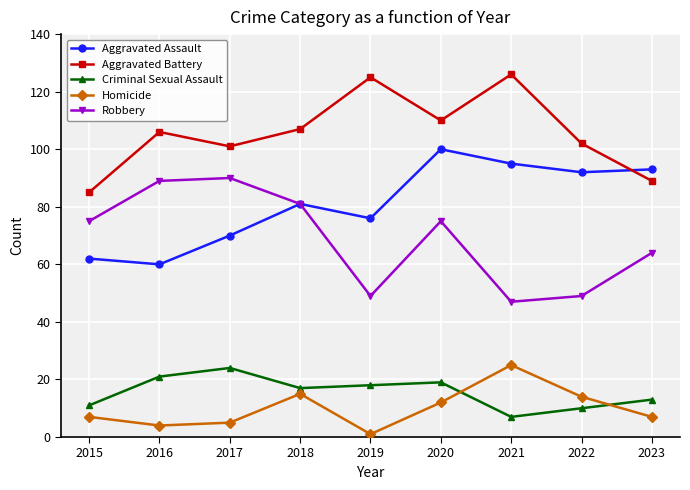

What is the highest value of the Aggravated Battery series?

126